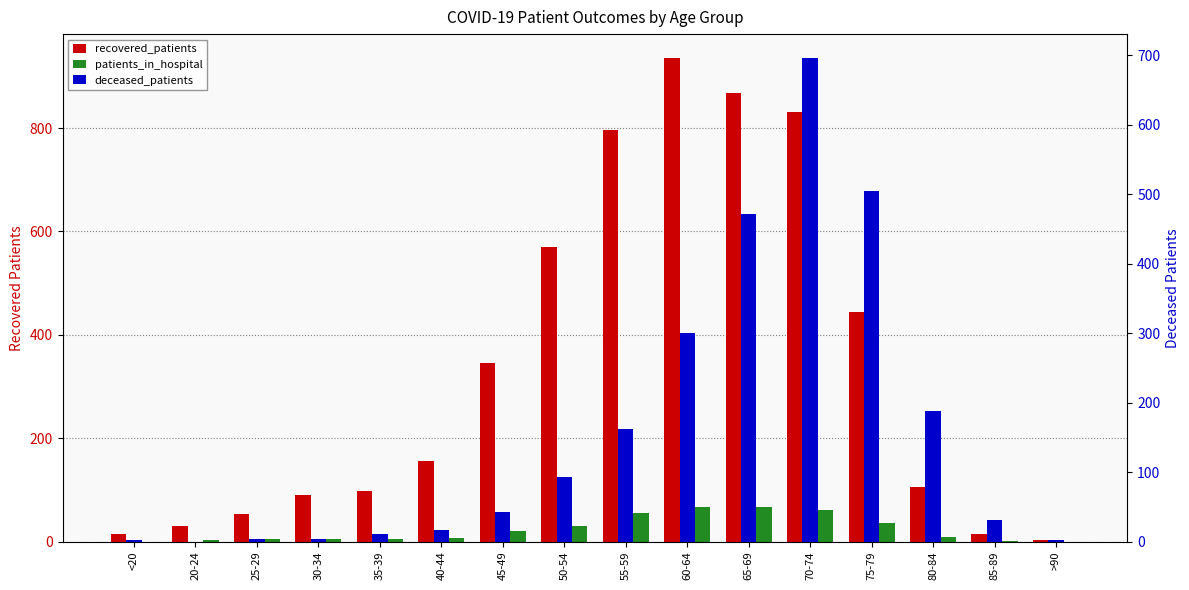

What is the difference between the maximum and minimum values in the deceased_patients series?

696